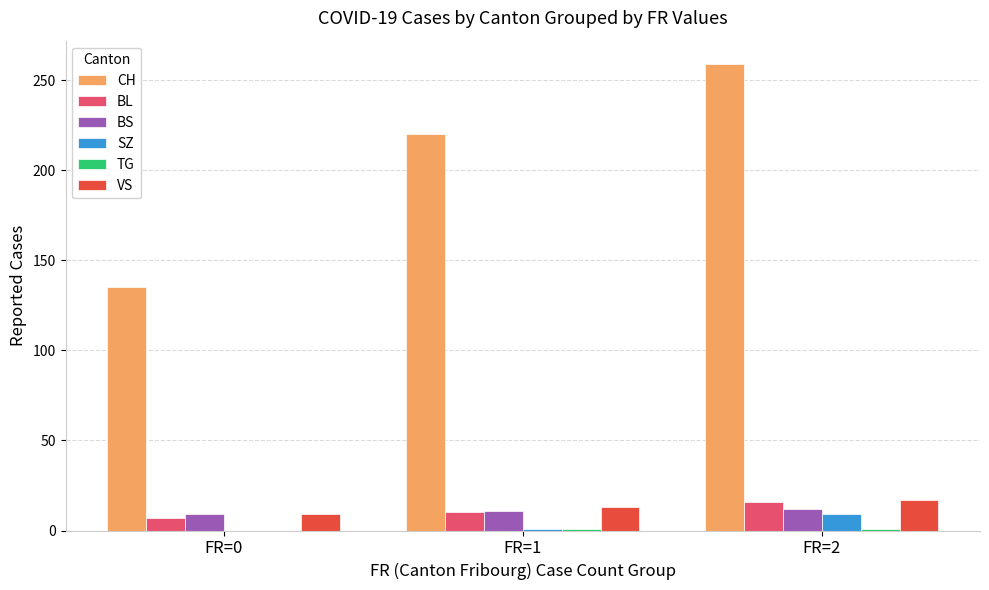

What is the greatest value displayed?

259